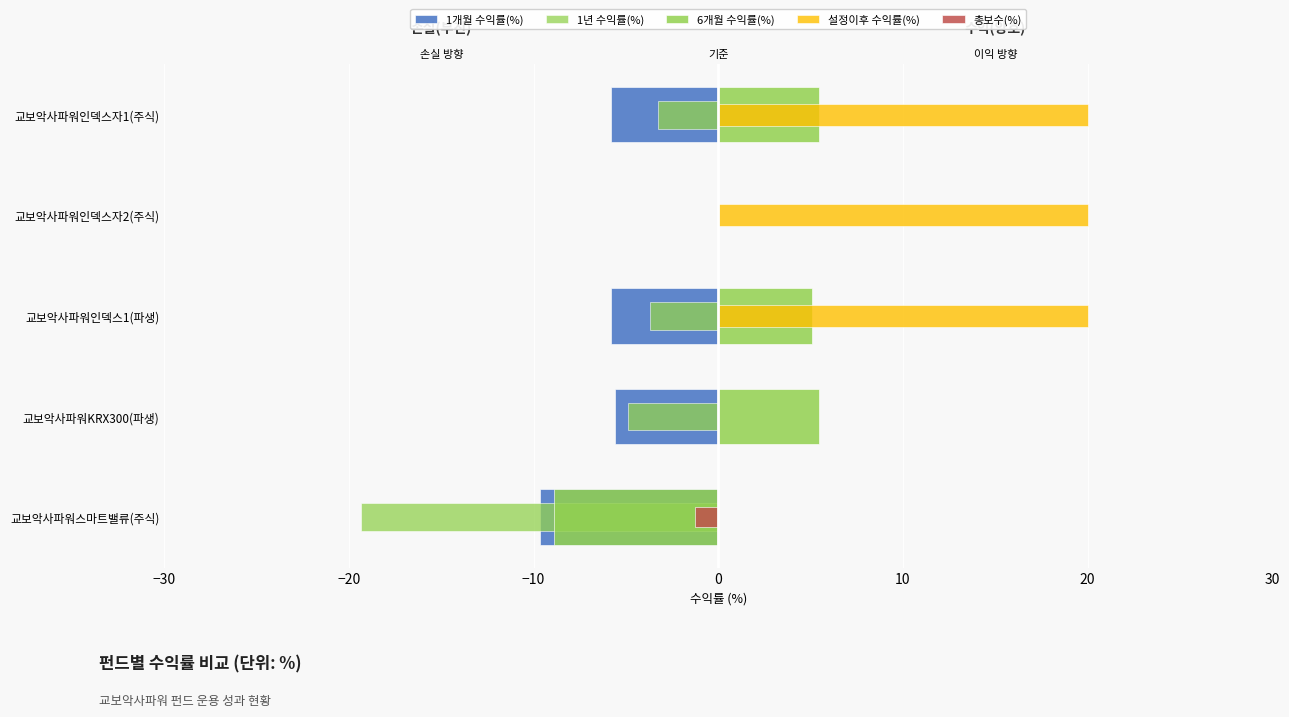

What is the average value of the 1개월 수익률(%) series?

-5.4